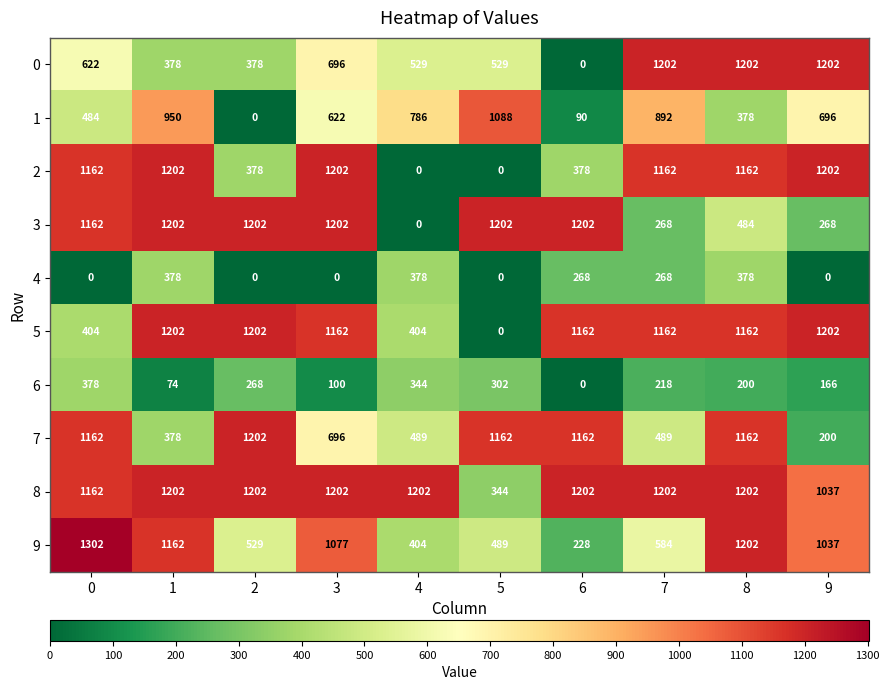

Which series has the largest total across all categories?

8